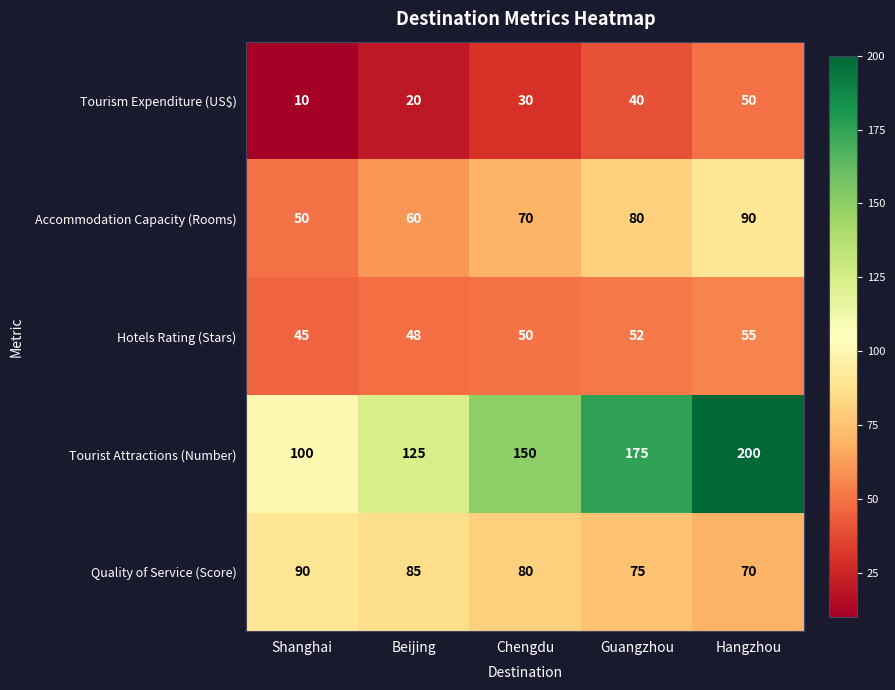

The value of Tourism Expenditure (US$) at Beijing is 12. True or false?

False